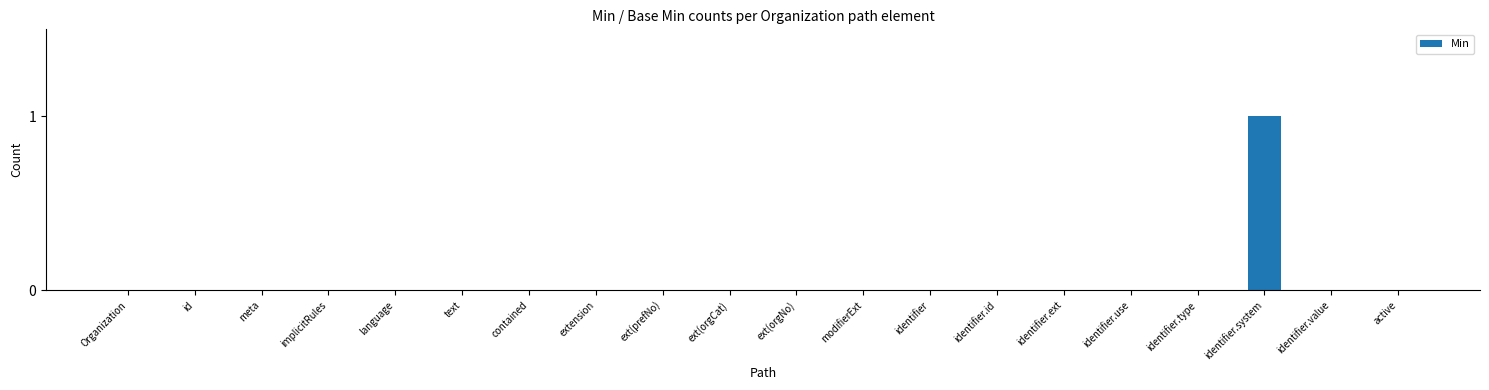

Reading left to right, list all the values displayed in this chart.

Organization=0	id=0	meta=0	implicitRules=0	language=0	text=0	contained=0	extension=0	ext(prefNo)=0	ext(orgCat)=0	ext(orgNo)=0	modifierExt=0	identifier=0	identifier.id=0	identifier.ext=0	identifier.use=0	identifier.type=0	identifier.system=1	identifier.value=0	active=0